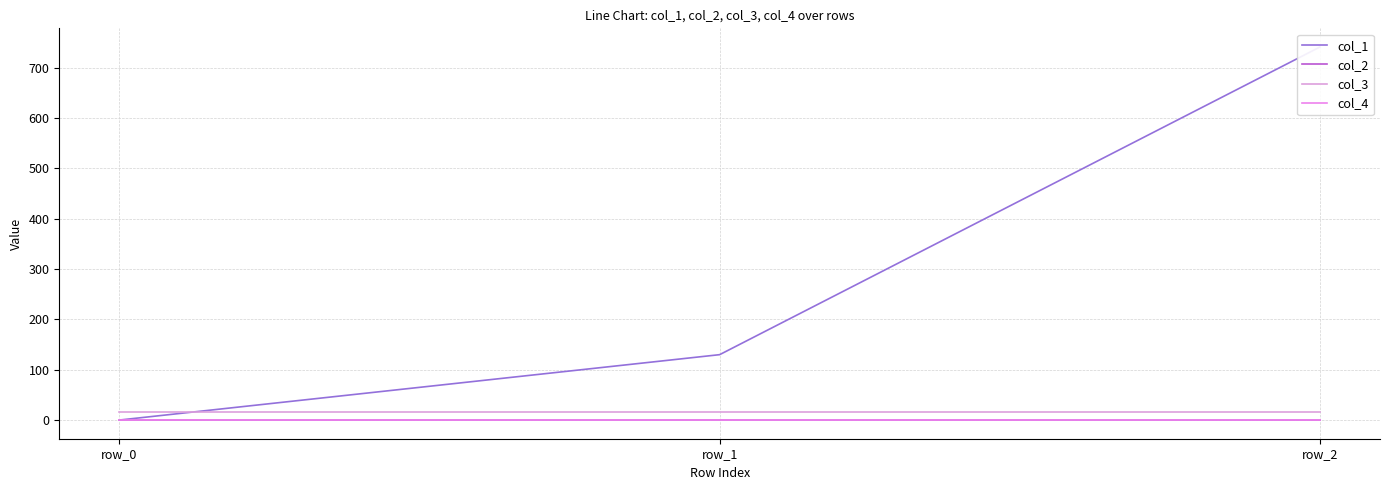

The value of col_1 at row_2 is 740.9. True or false?

True